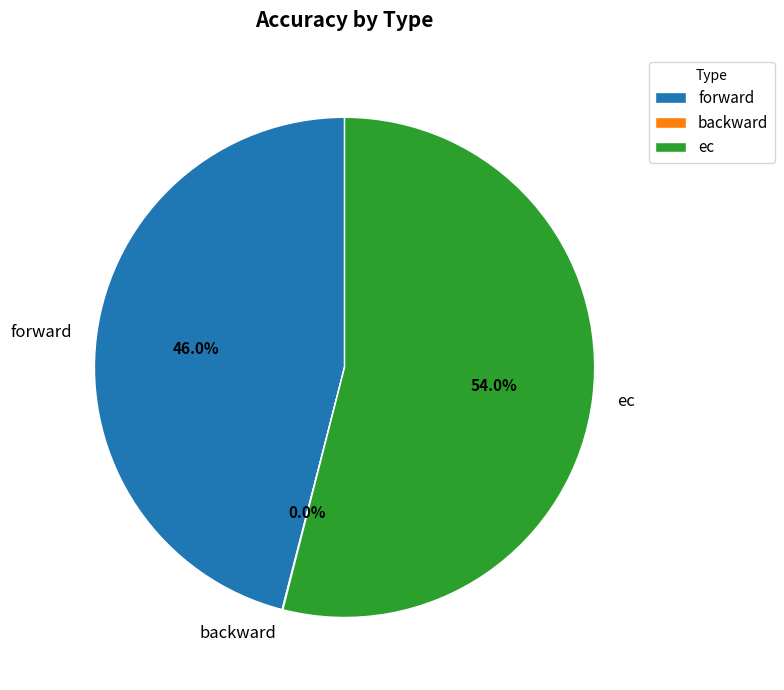

Which category has the biggest portion of the pie?

ec